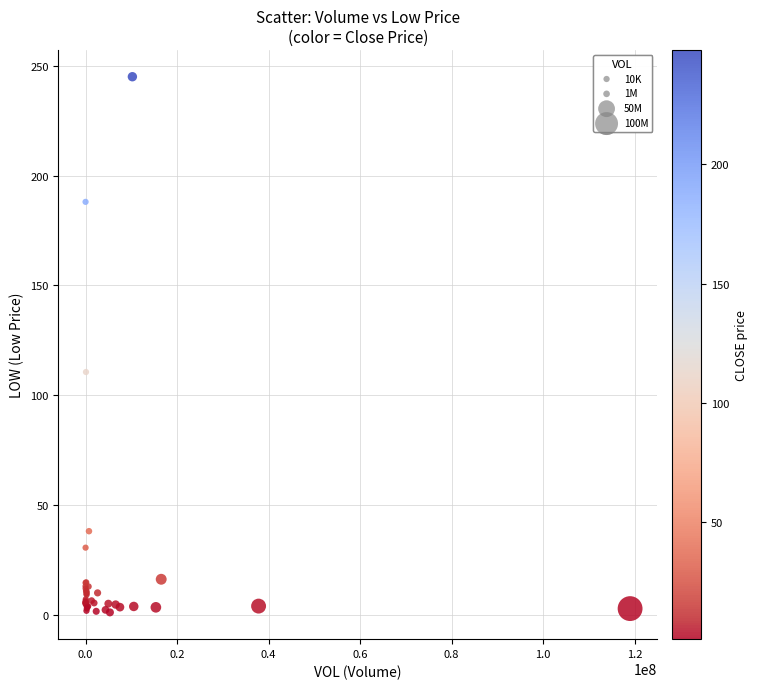

What Y value in the scatter plot is closest to 123?

110.5